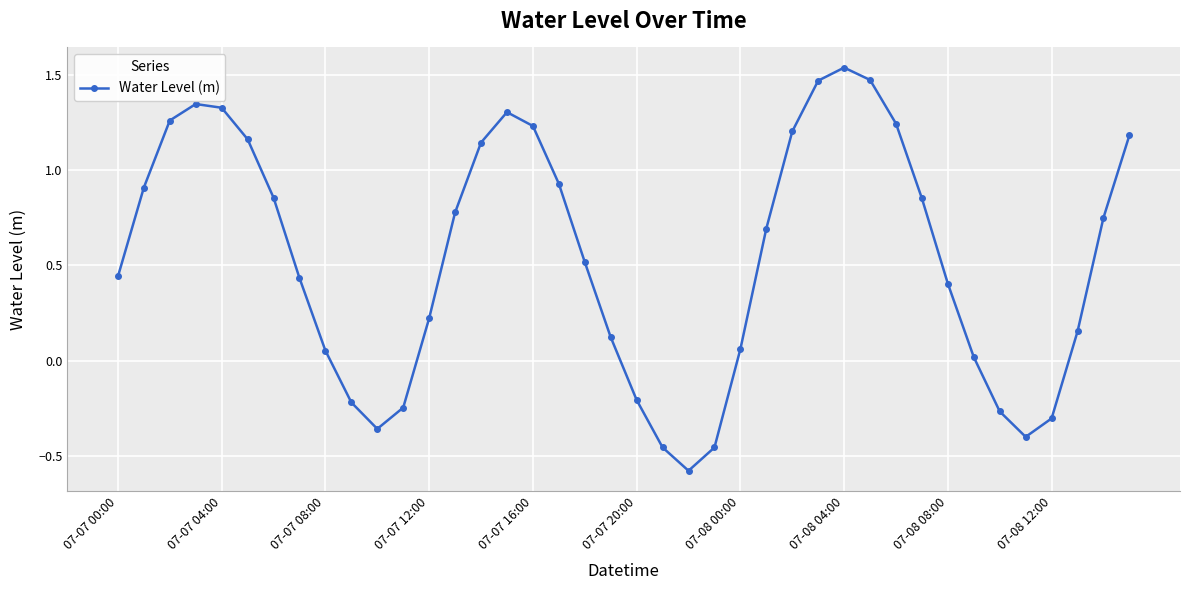

What is the difference between the second highest and second lowest values?

1.9